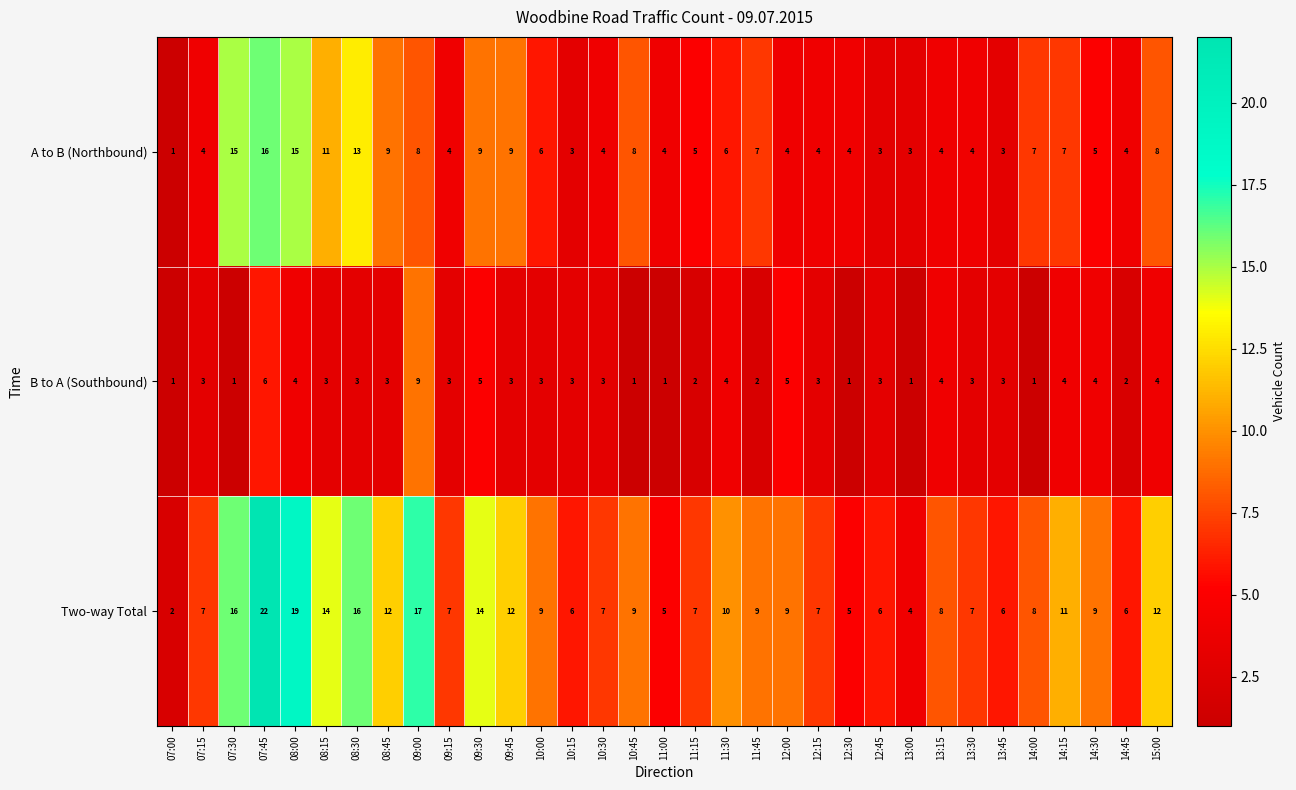

True or false: B to A (Southbound) has a value of 4 at 10:00.

False